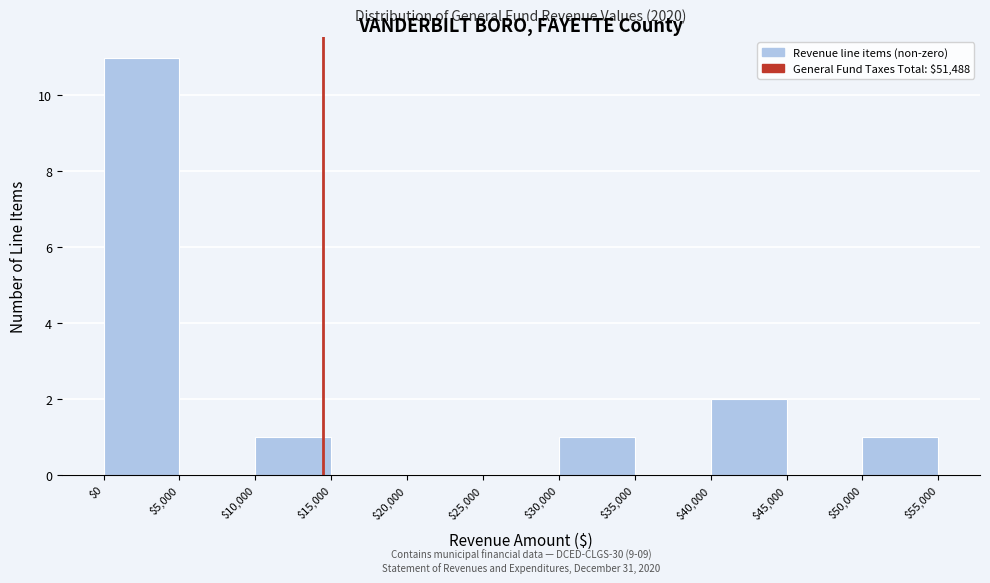

Over which range of the x-axis is the bar tallest?

$0 to $5,000